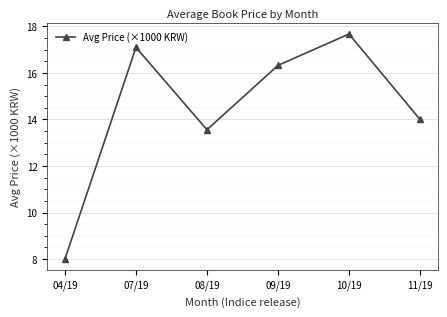

Which category has the highest value across all series?

10/19